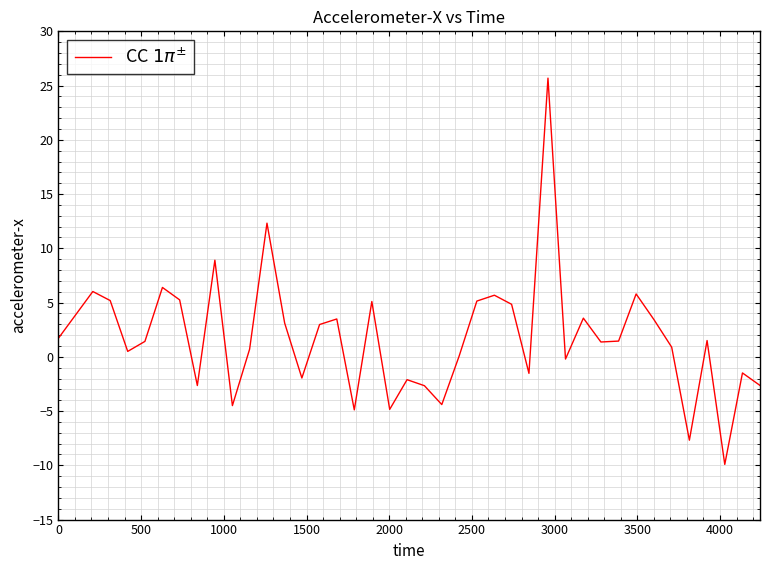

What is the difference between the maximum and minimum values?

35.6